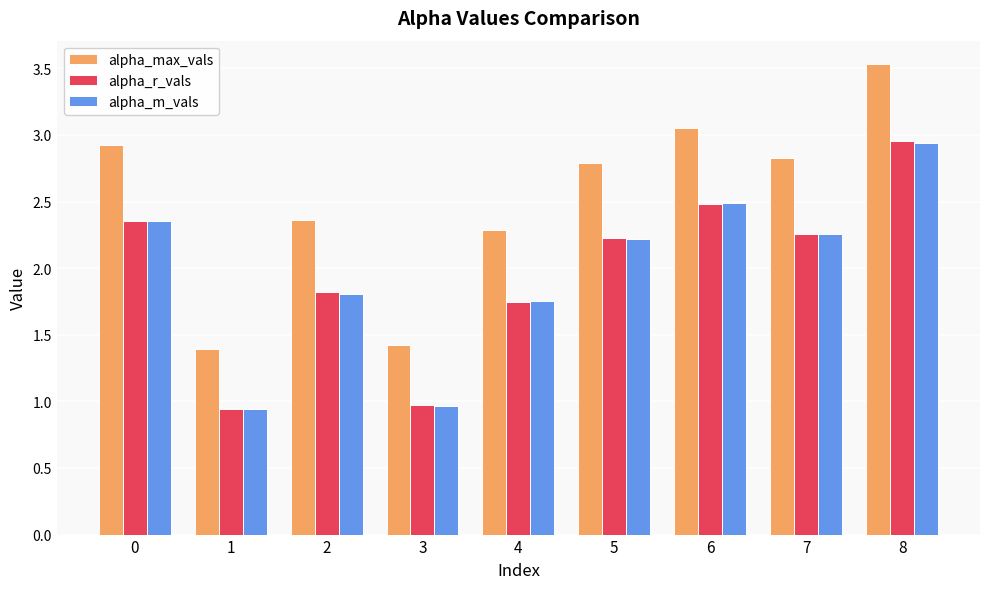

True or false: alpha_r_vals has a value of 3.0 at 5.

False